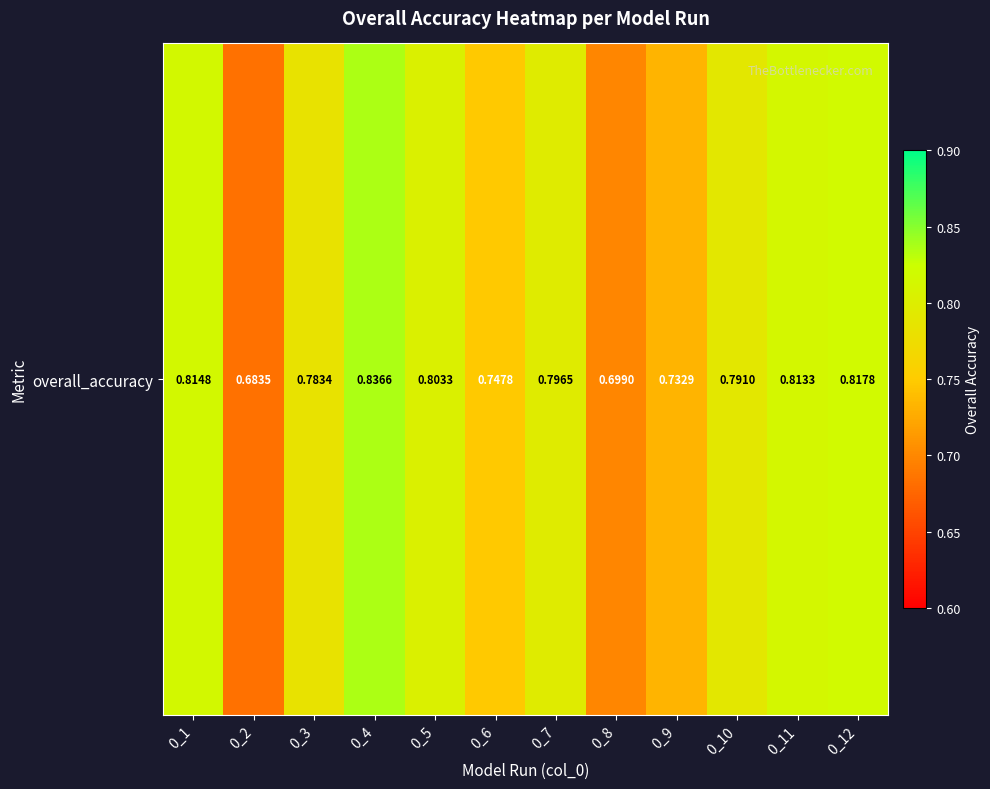

What is the approximate value at 0_3?

0.8